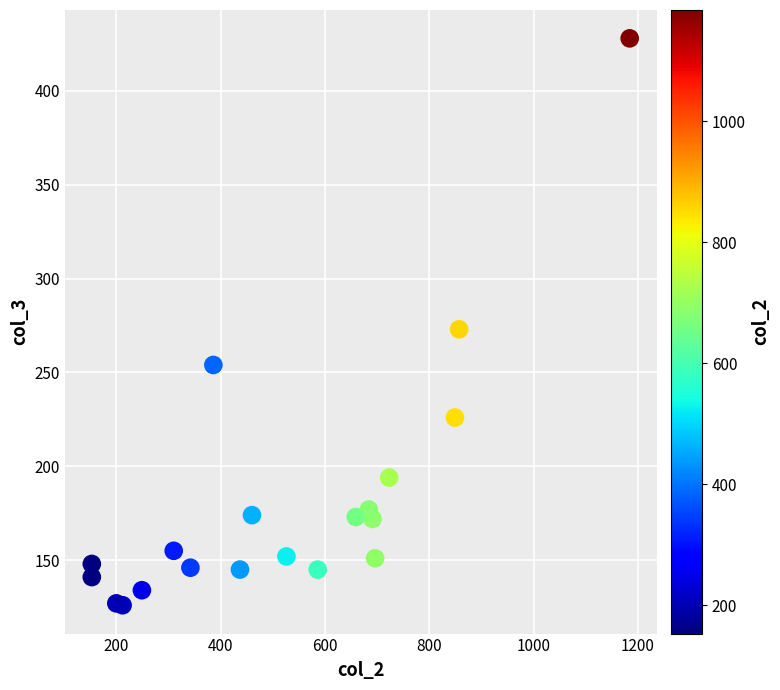

What is the range of Y values (max minus min)?

302